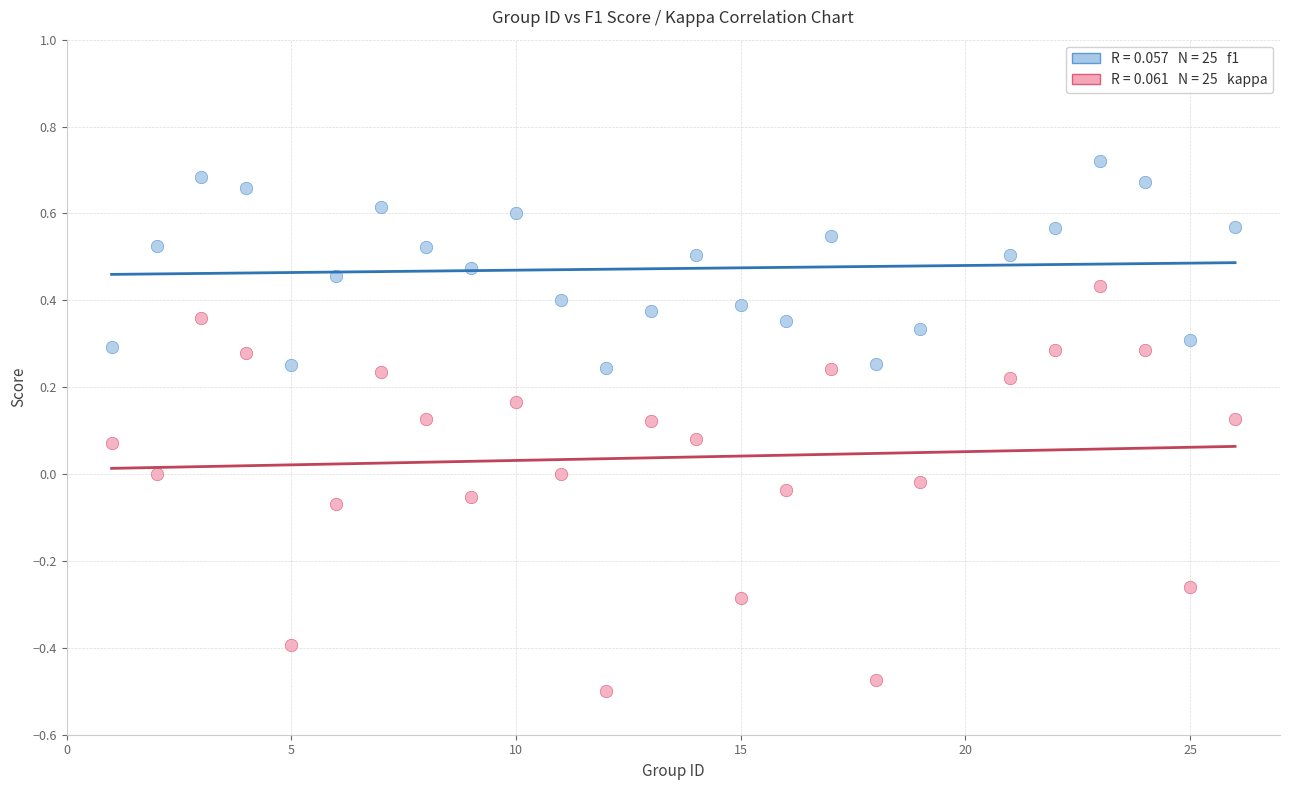

Across all data points, what is the range of X values (max minus min)?

25.0